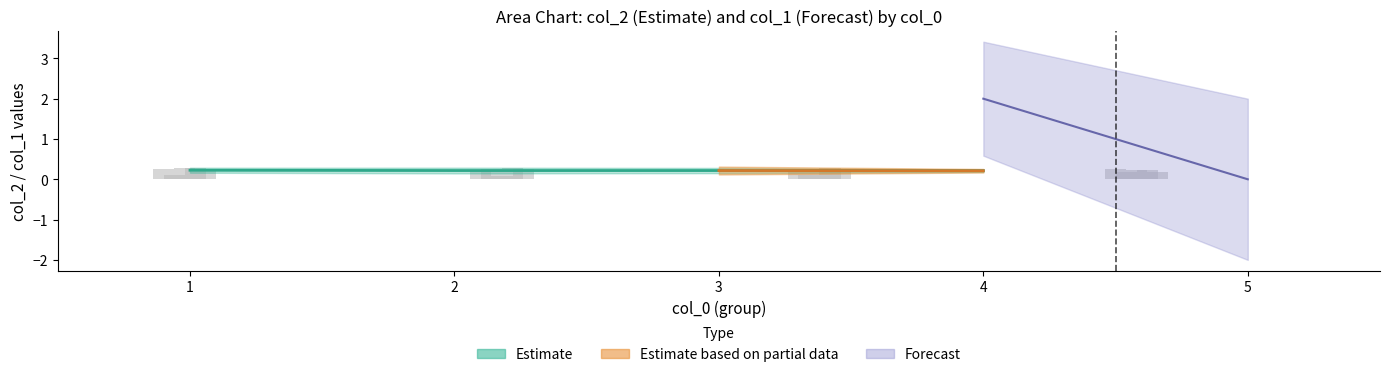

What is the difference between the maximum and minimum values?

0.2